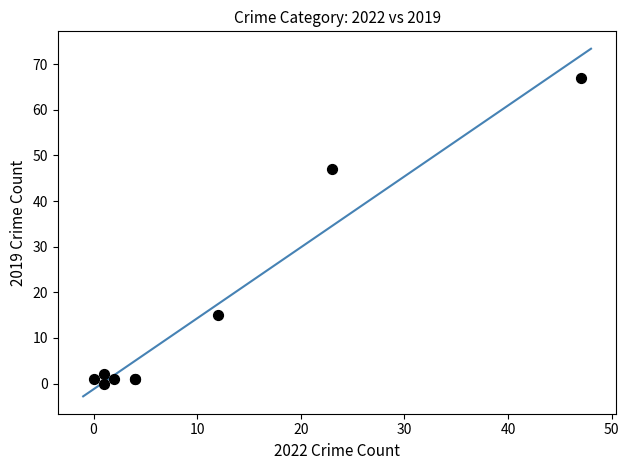

What Y value in the scatter plot is closest to 33?

47